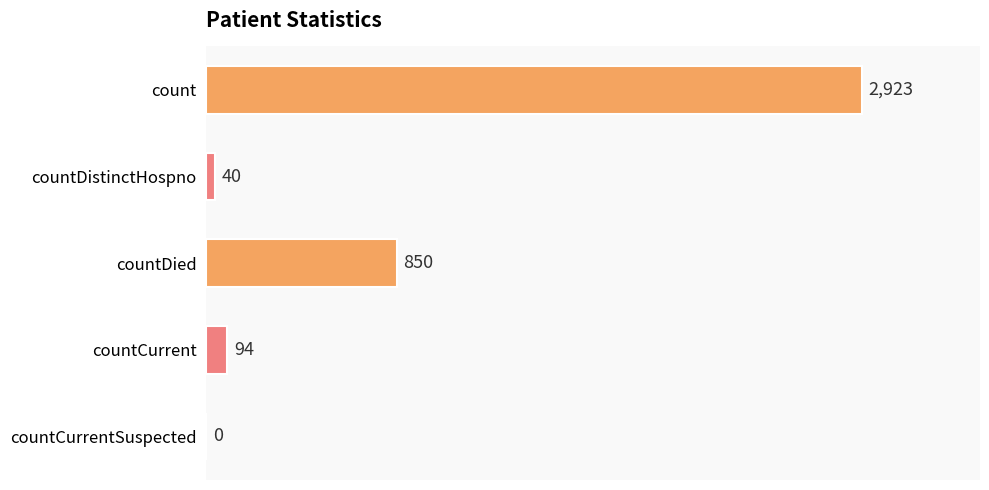

Where is the data nearest to the value 1461?

countDied